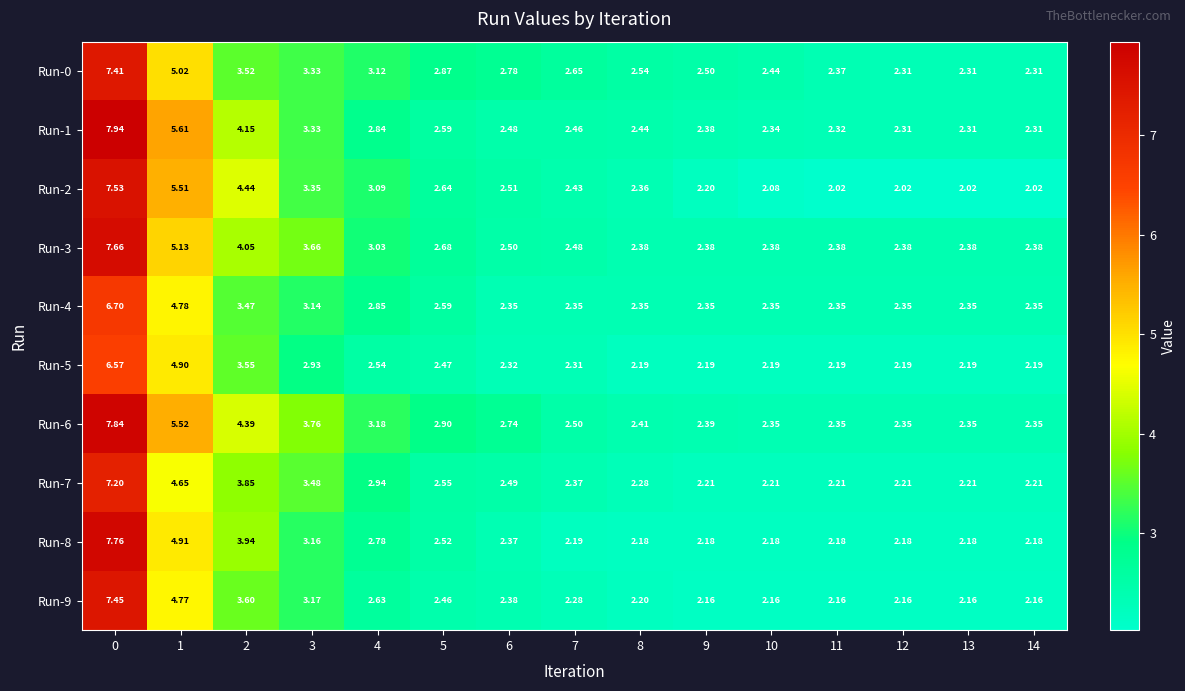

Is the value of Run-2 at 1 greater than the value of Run-7 at 7?

Yes